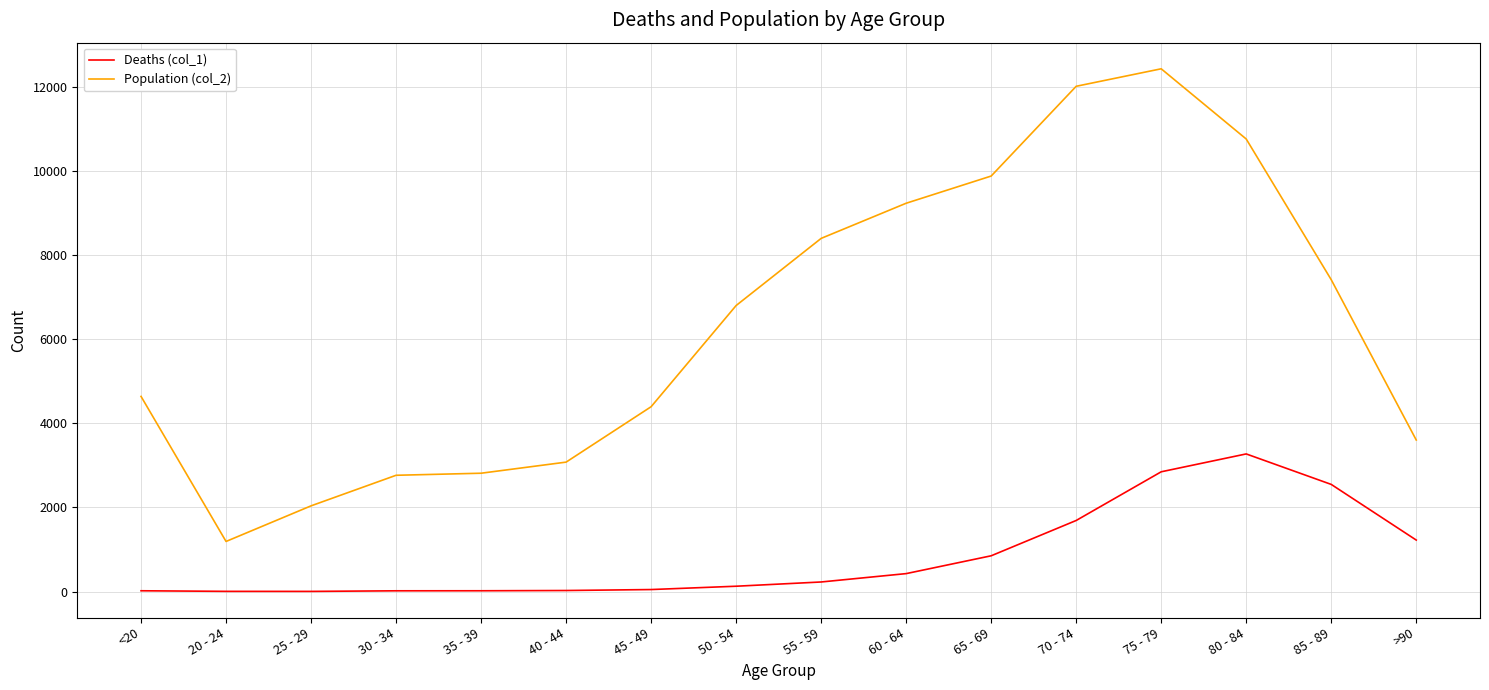

The value of Population (col_2) at 40 - 44 is 1828. True or false?

False